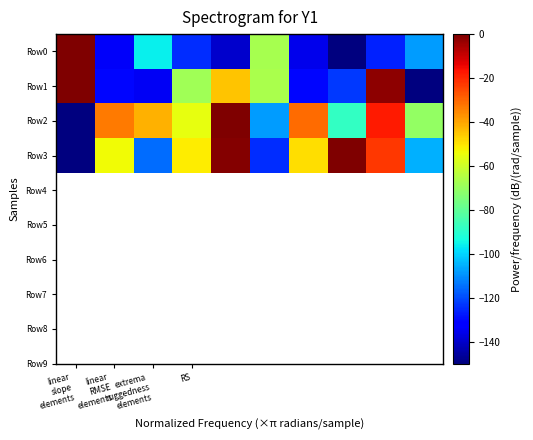

What is the minimum value shown in the chart?

-150.0